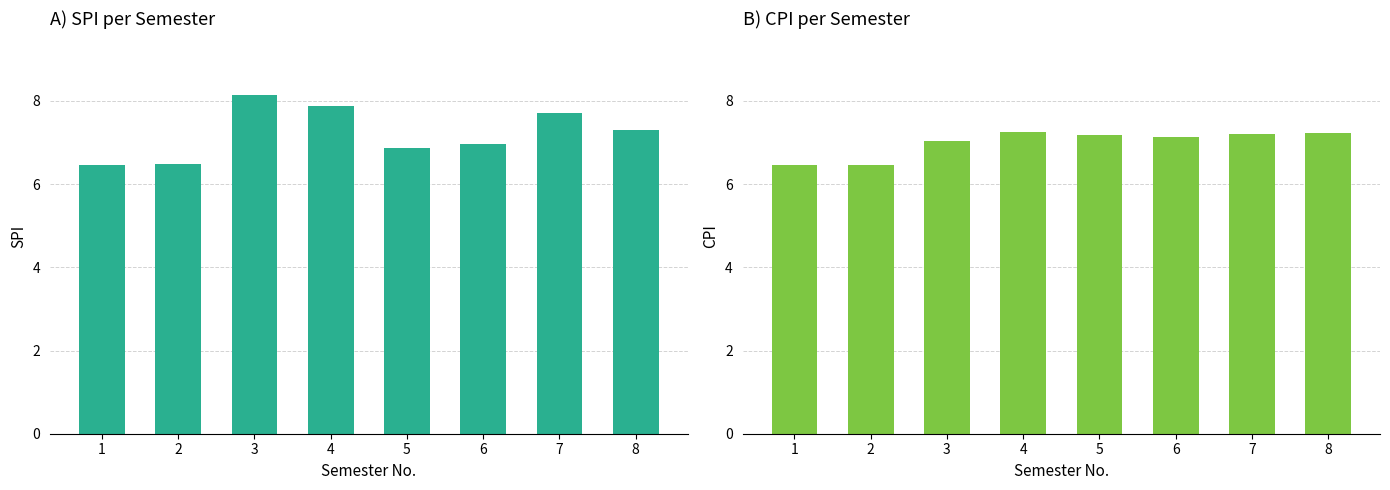

Which category has the highest value across all series?

3